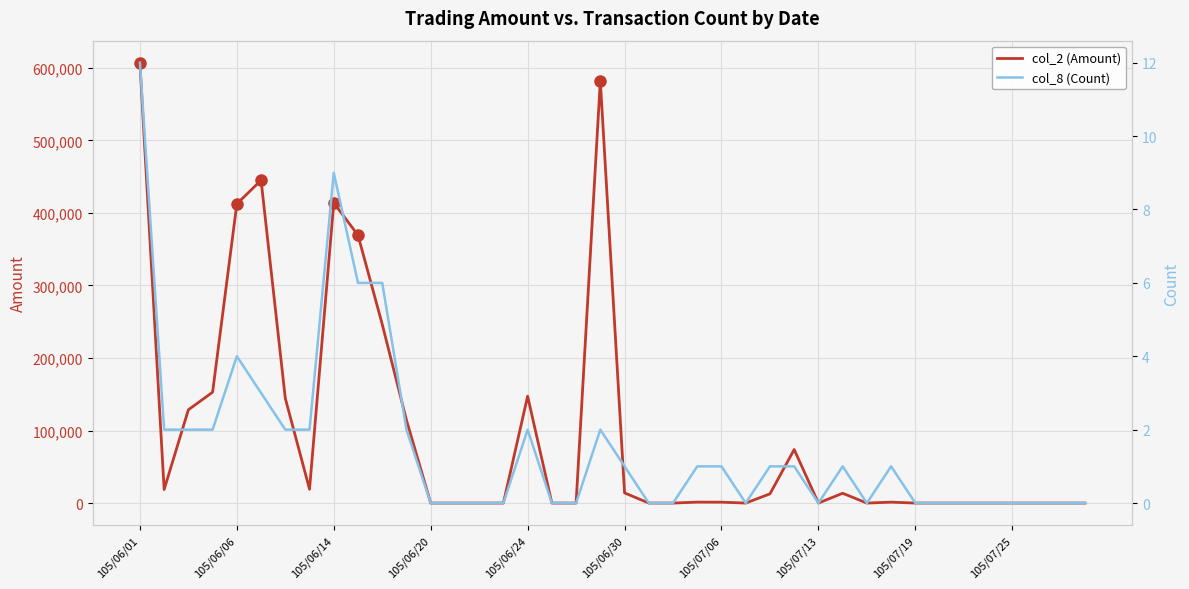

How many distinct data groups are displayed?

2